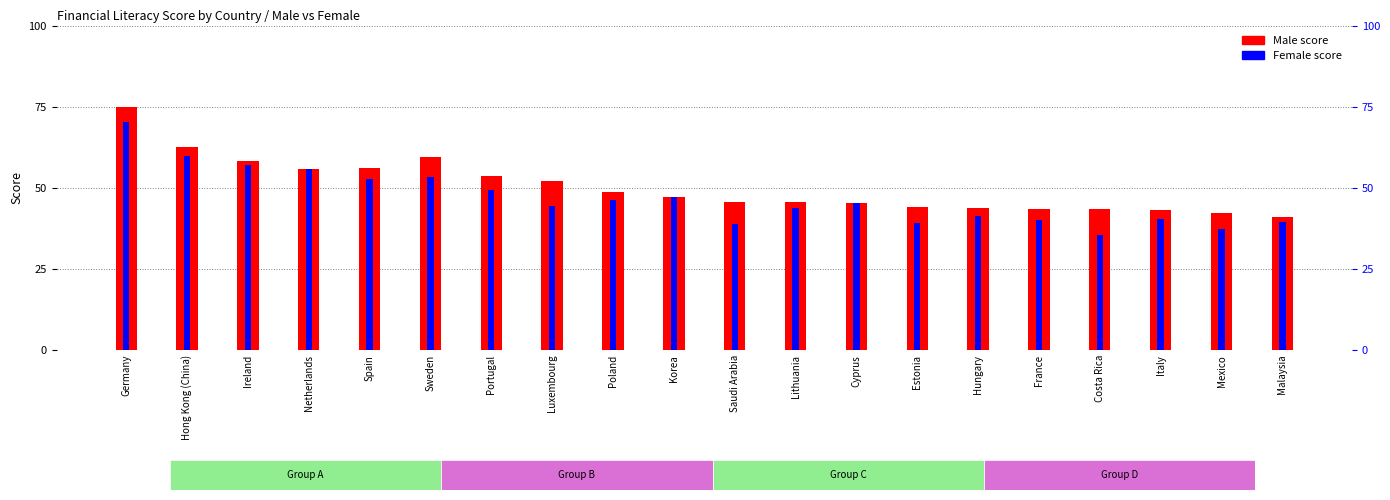

What is the label of the 10th bar from the left?

Korea